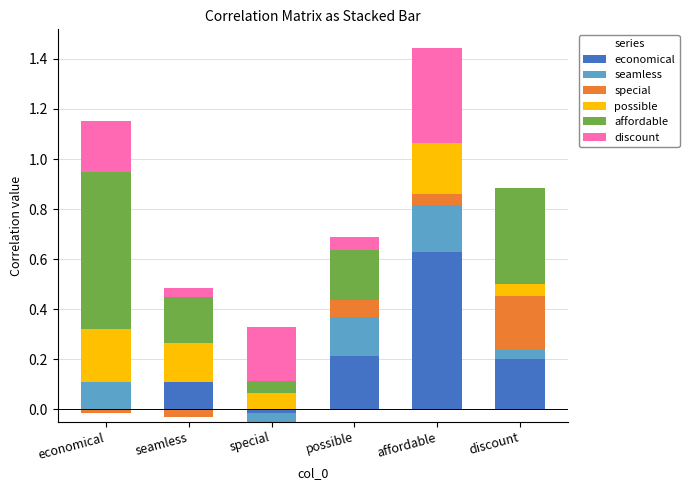

Rank the series by their maximum value, from lowest to highest.

seamless, possible, special, discount, economical, affordable